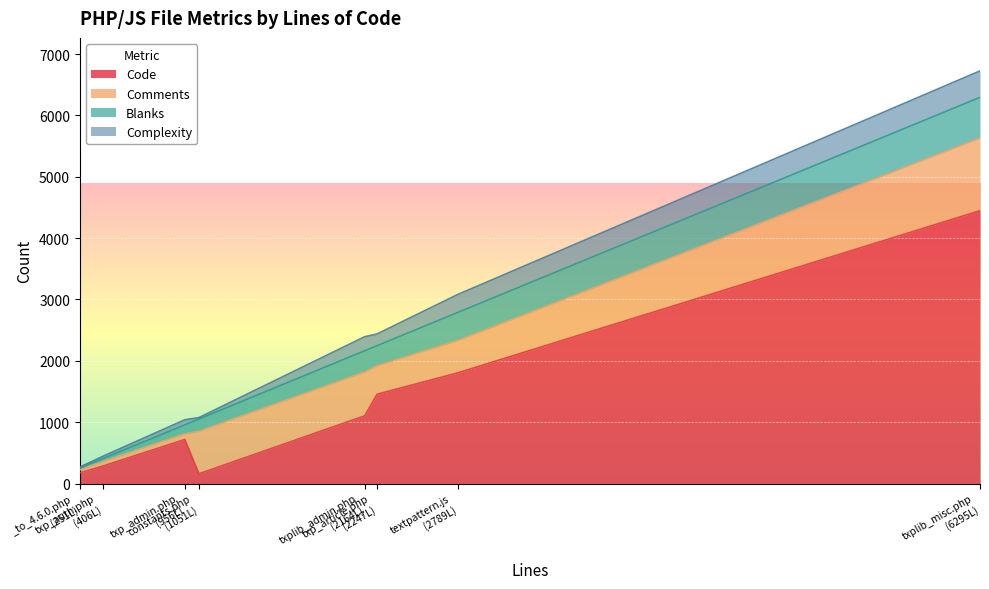

At which label does Comments reach its minimum?

_to_4.6.0.php